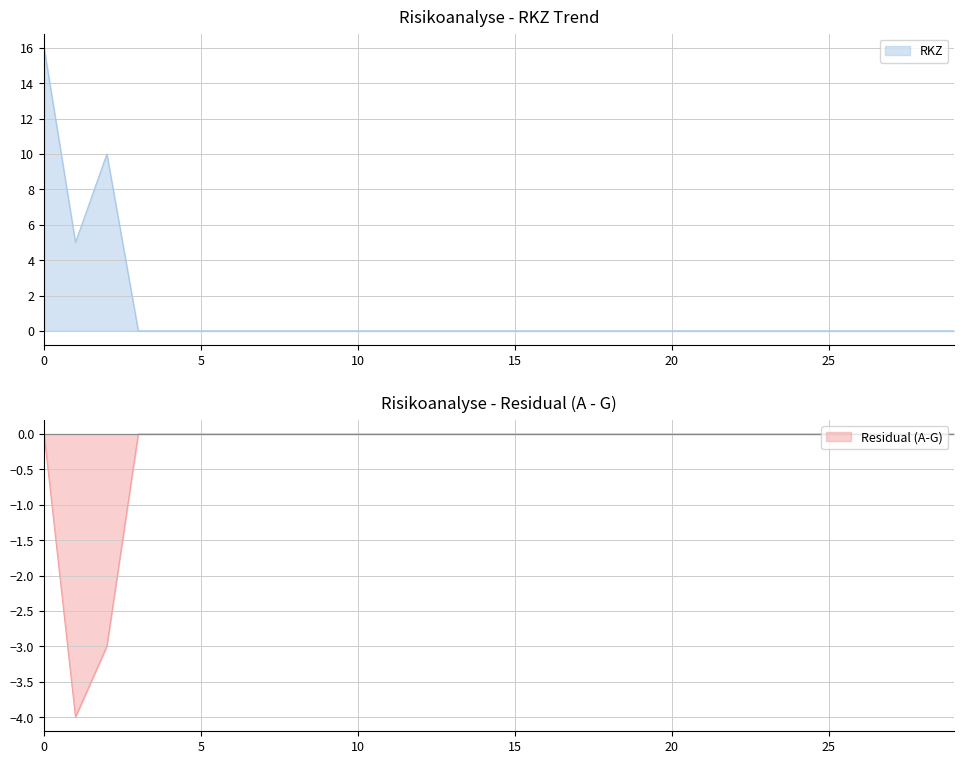

What is the difference between the second highest and minimum values?

10